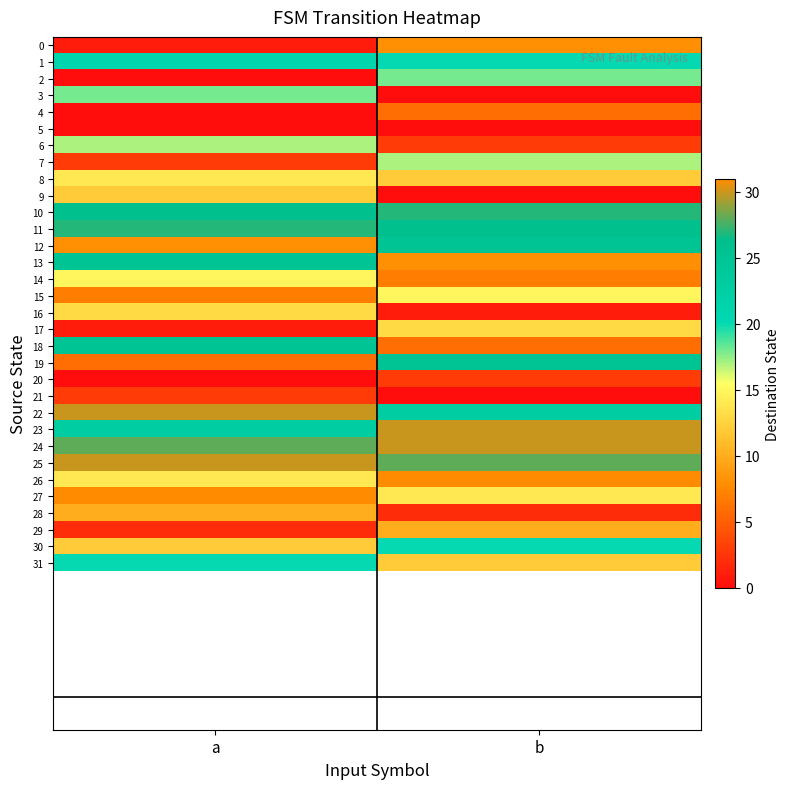

How many series are shown in this chart?

32